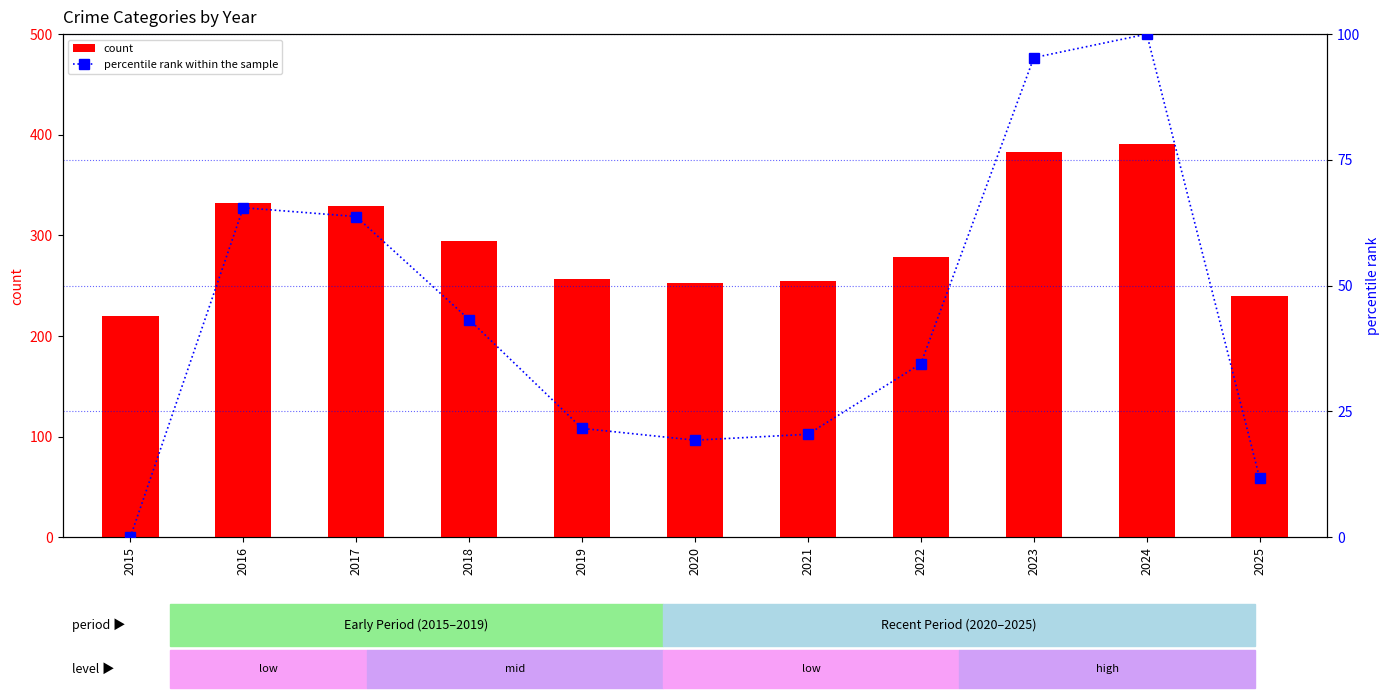

What is the spread (max minus min) of values at 2025?

228.3